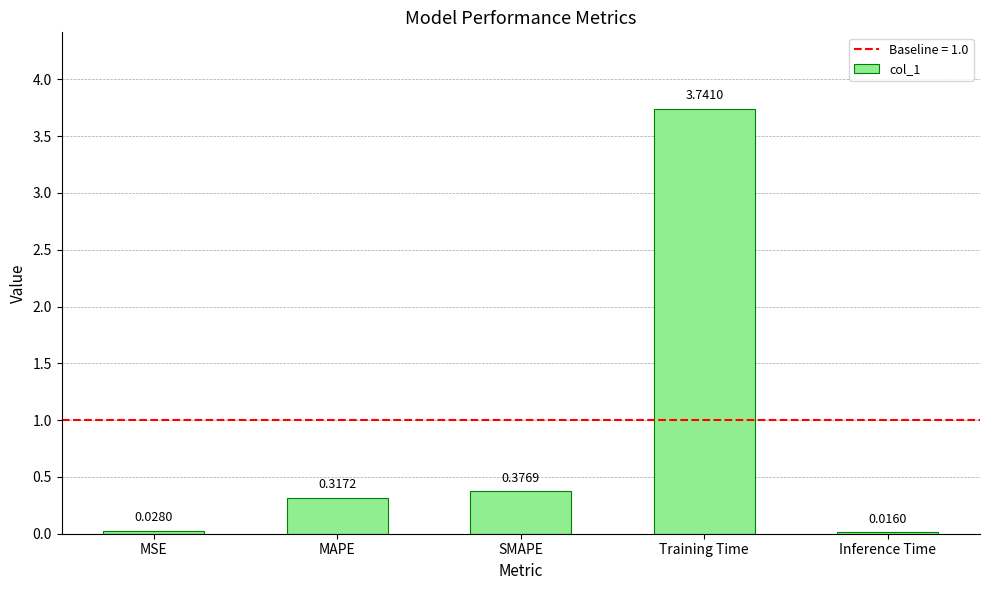

Rank the categories by value from lowest to highest.

Inference Time, MSE, MAPE, SMAPE, Training Time